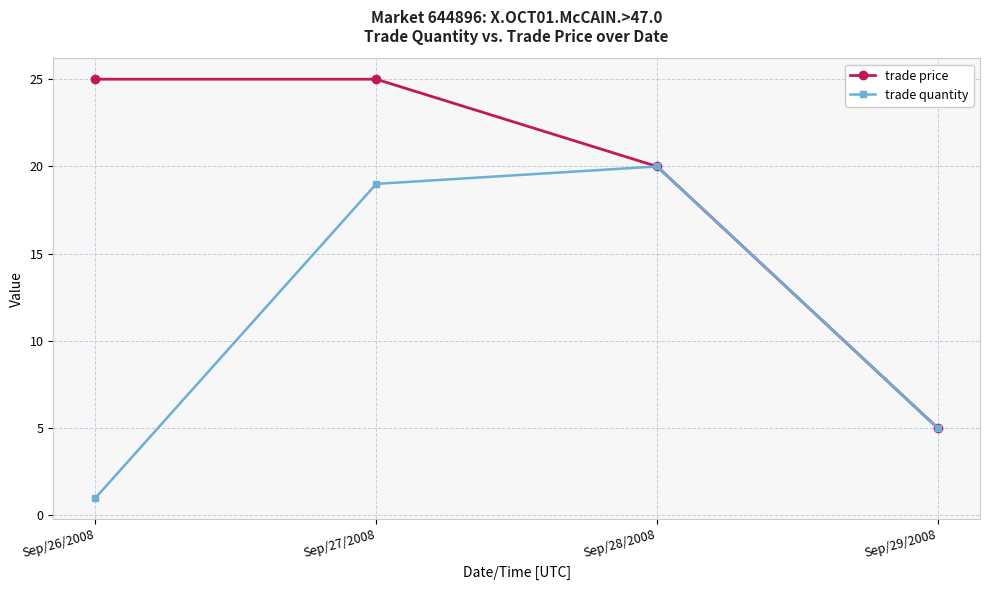

What is the label of the 1st point from the left?

Sep/26/2008